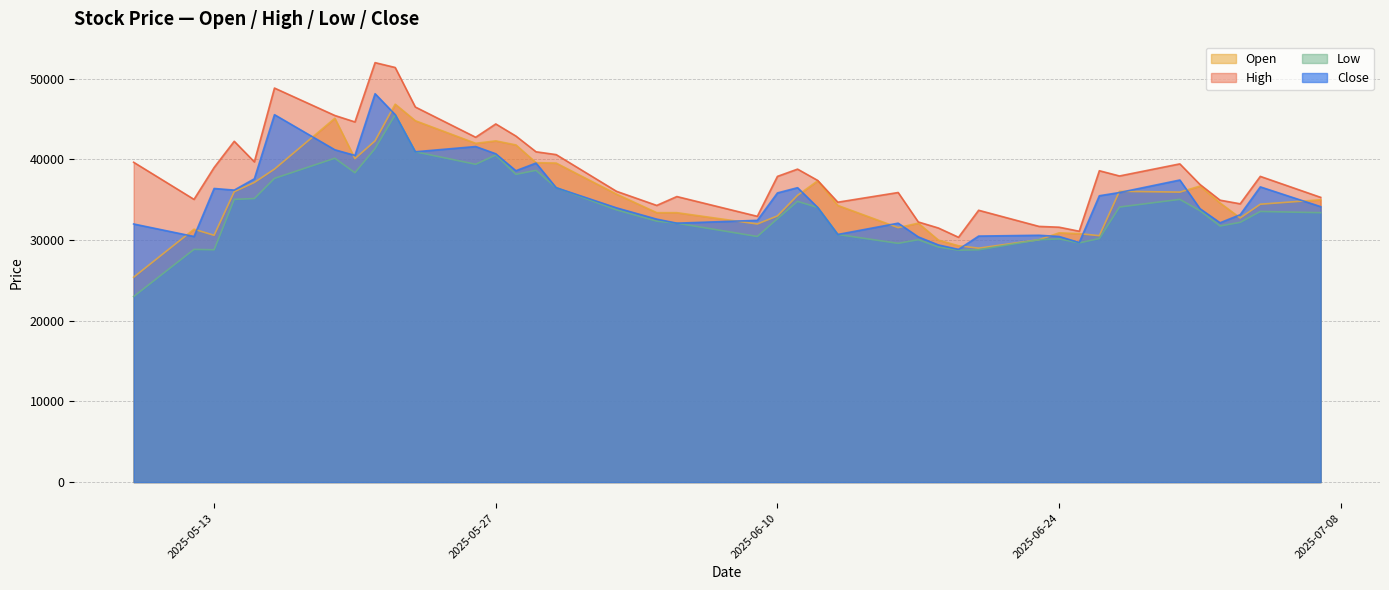

What is the greatest value displayed?

52000